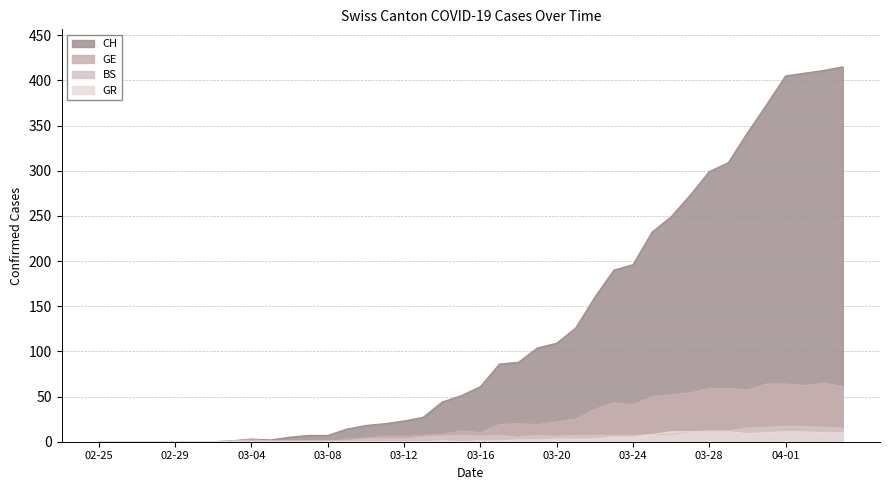

What is the label of the 29th point from the right?

2020-03-07